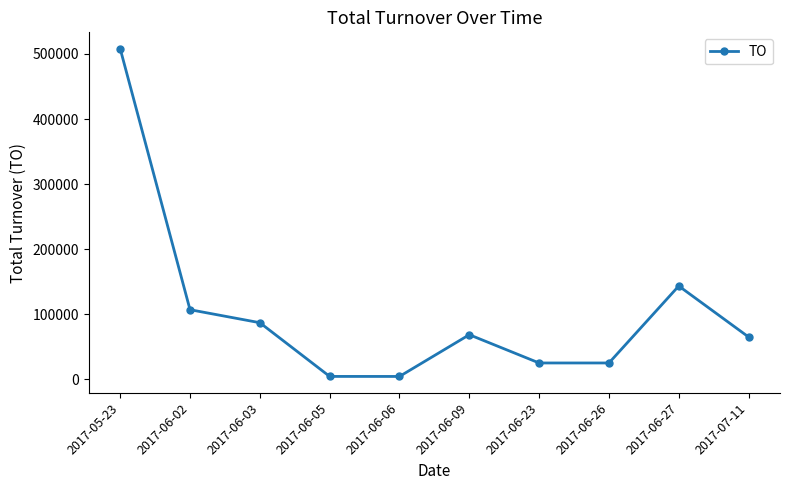

The value at 2017-06-09 is 68700. True or false?

True